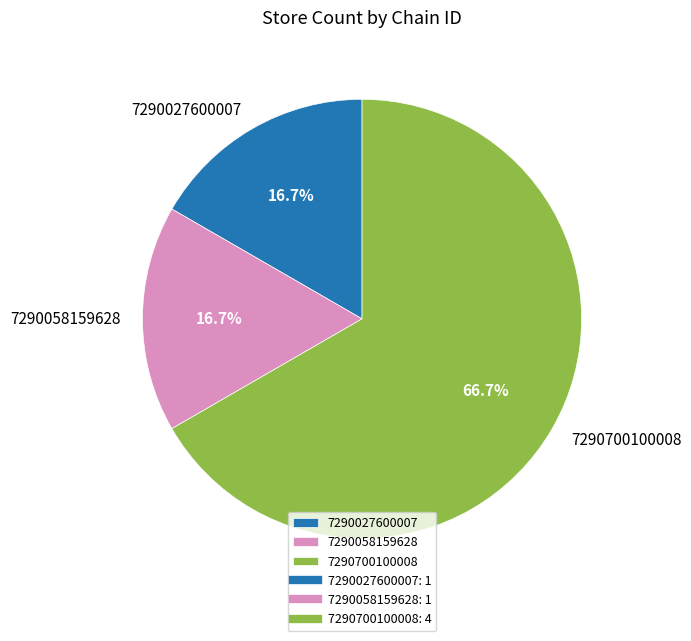

Which has a higher value, 7290027600007 or 7290700100008?

7290700100008